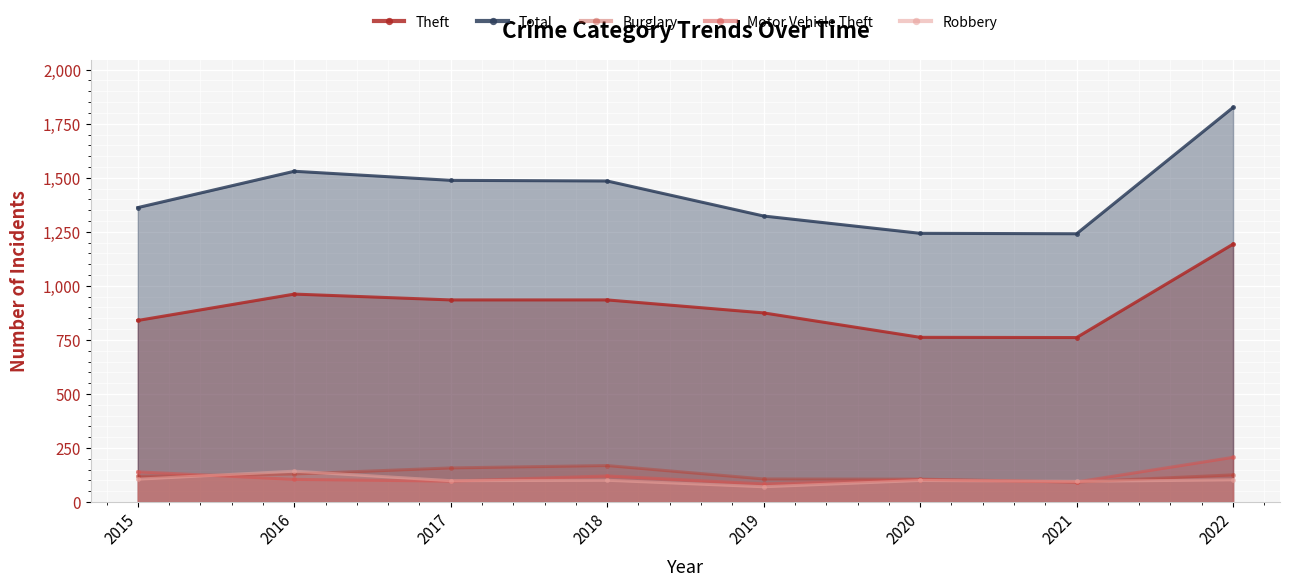

Where does the Burglary series first go above 126?

2016